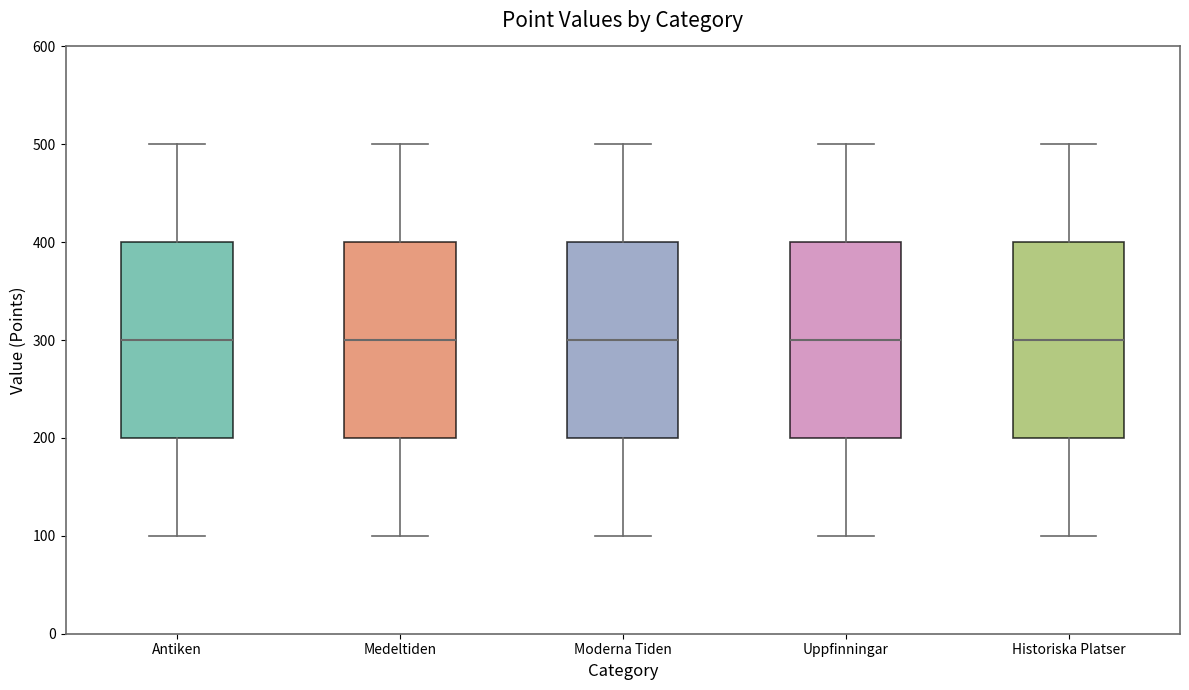

Where does the upper whisker of the box for Historiska Platser end on the y-axis? The values are not printed on the chart, so give them approximately, as read against the axis.

500